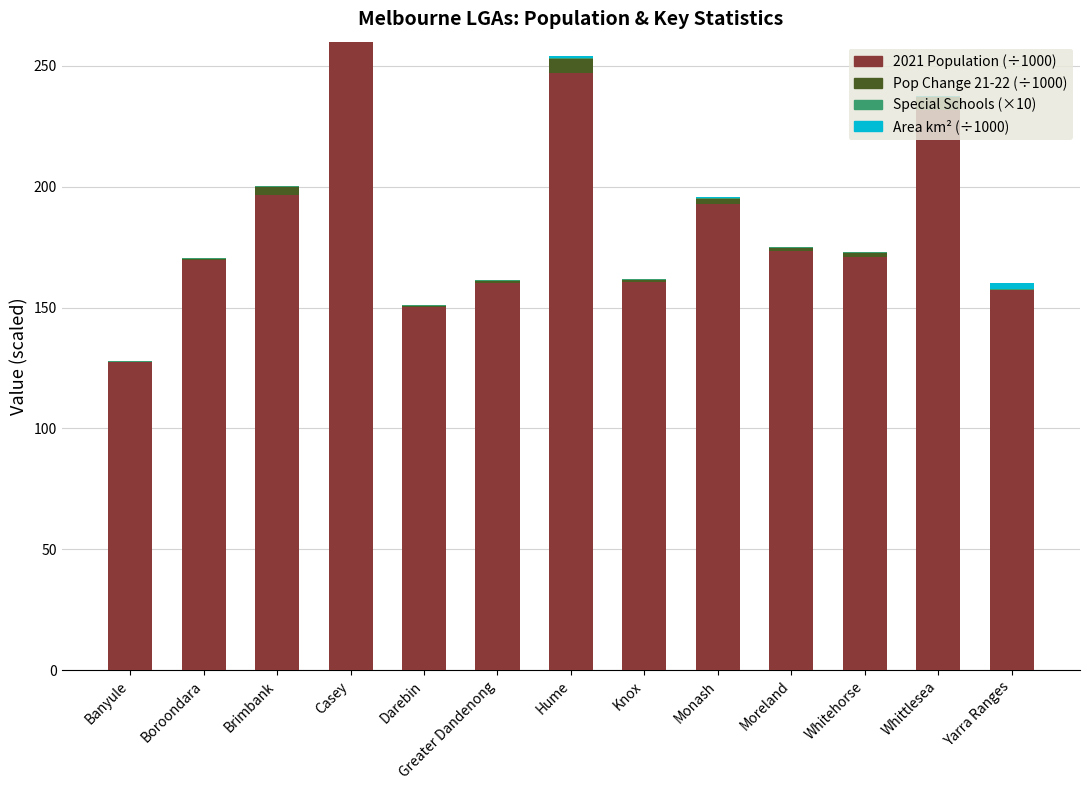

What is the difference between the maximum and minimum values in the Area km² (thousands) series?

2.4